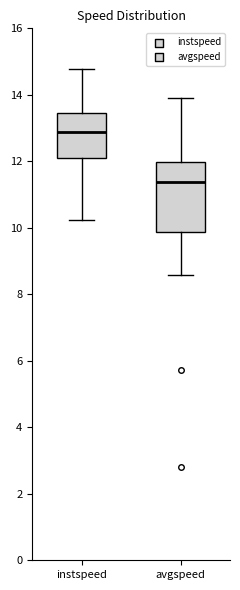

Where does the upper whisker of the box for instspeed end on the y-axis? The values are not printed on the chart, so give them approximately, as read against the axis.

14.8